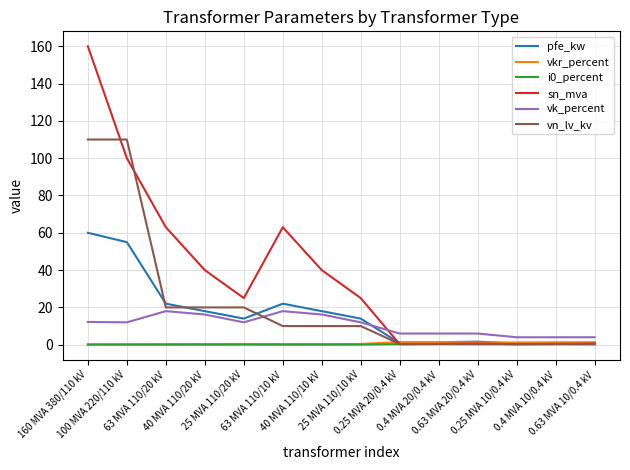

What is the sum of the i0_percent values at 0.63 MVA 10/0.4 kV and 40 MVA 110/10 kV?

0.2